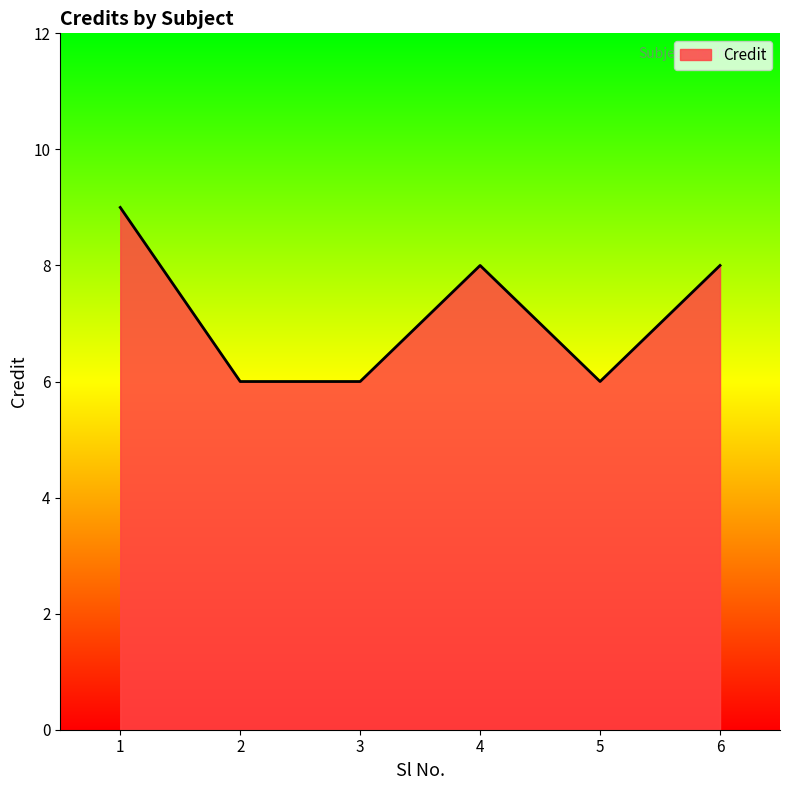

Where does the data first go above 8?

1